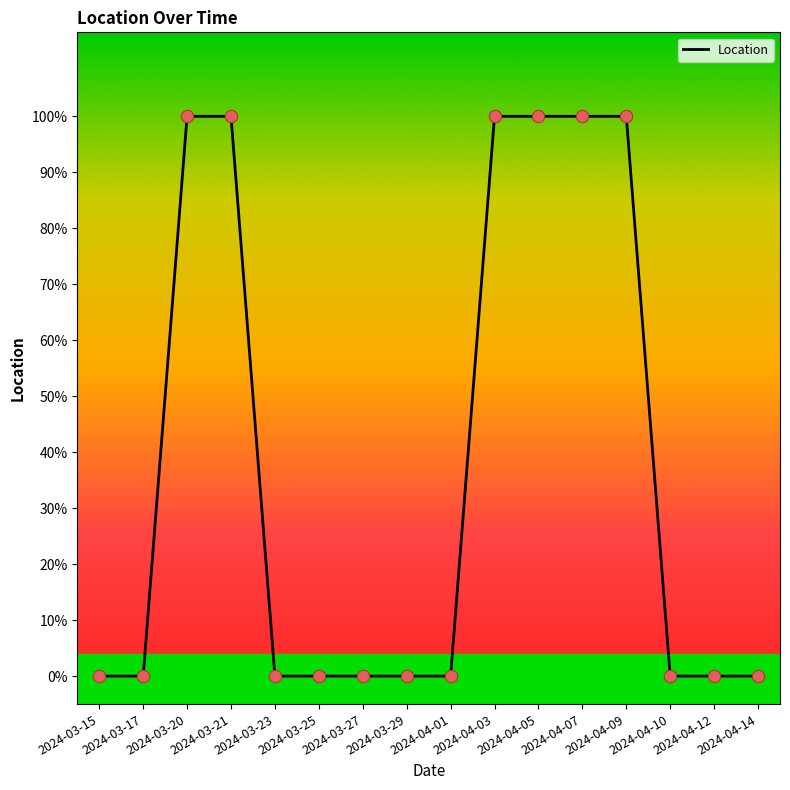

Between 2024-03-29 and 2024-03-17, which is larger?

2024-03-29